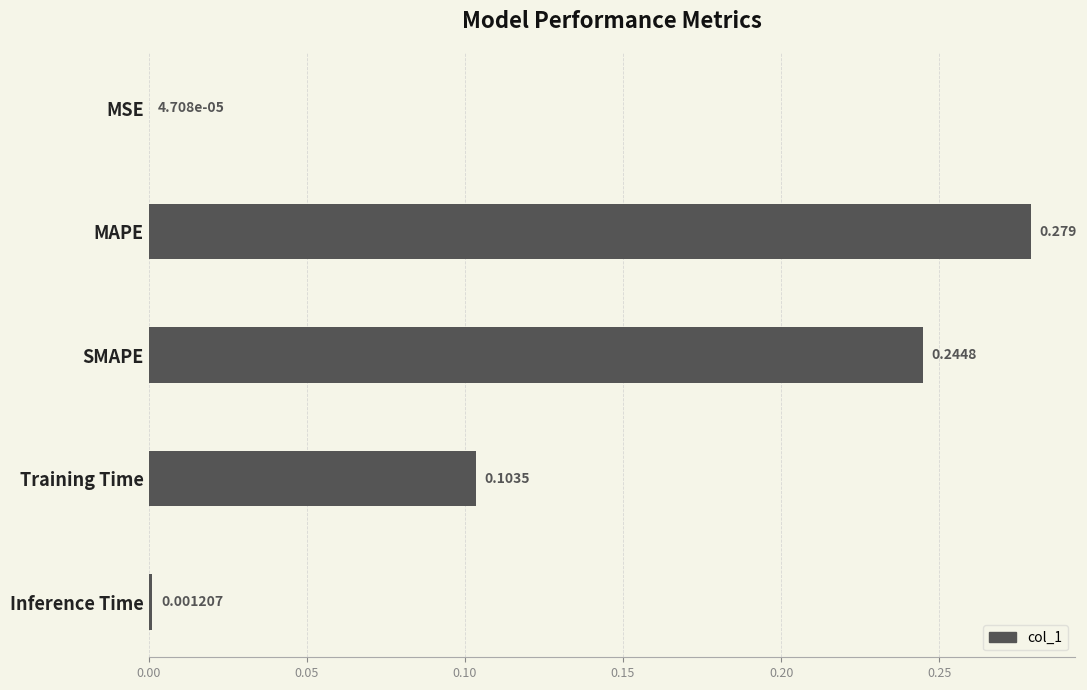

At which category does the chart reach its peak across all series?

MAPE